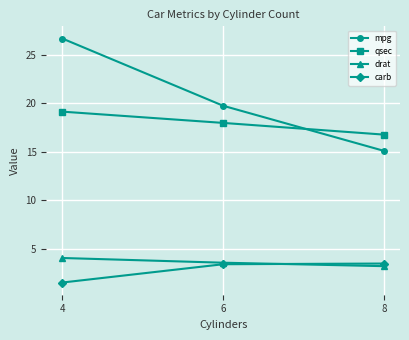

Rank the series by their maximum value, from highest to lowest.

mpg, qsec, drat, carb